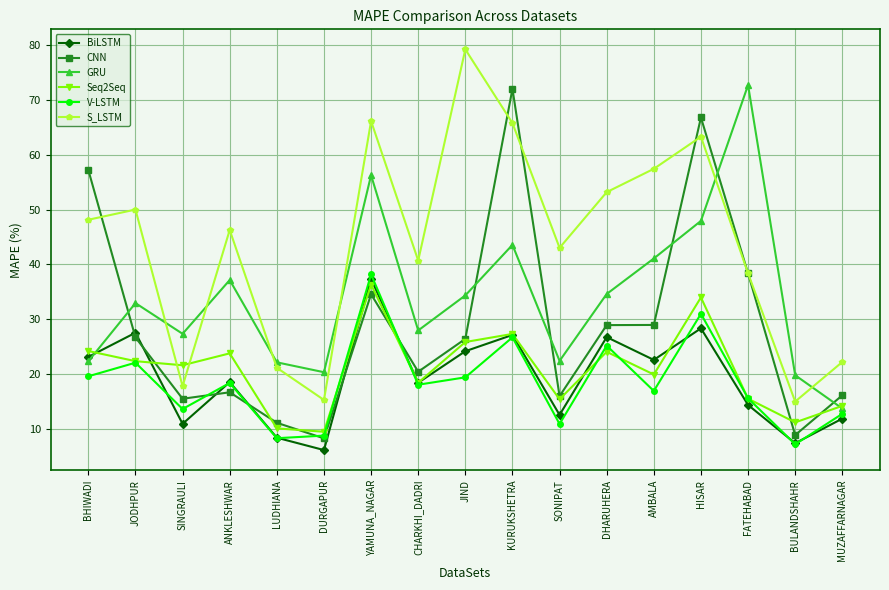

What position from the right is BHIWADI?

17